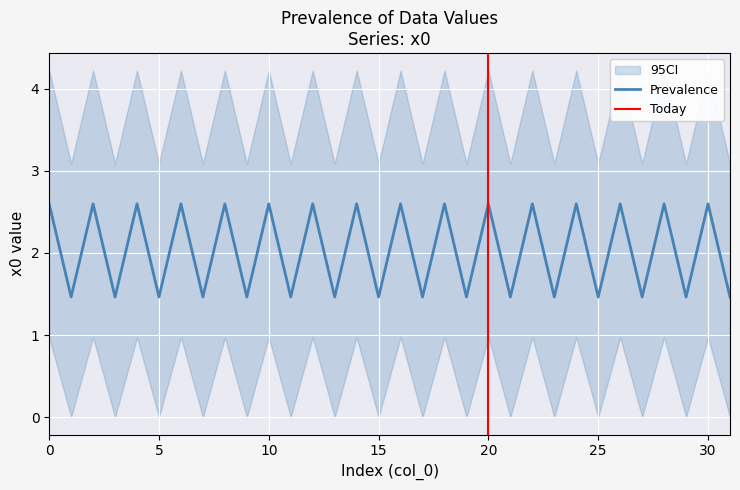

What is the sum of the values at 13 and 0?

4.1